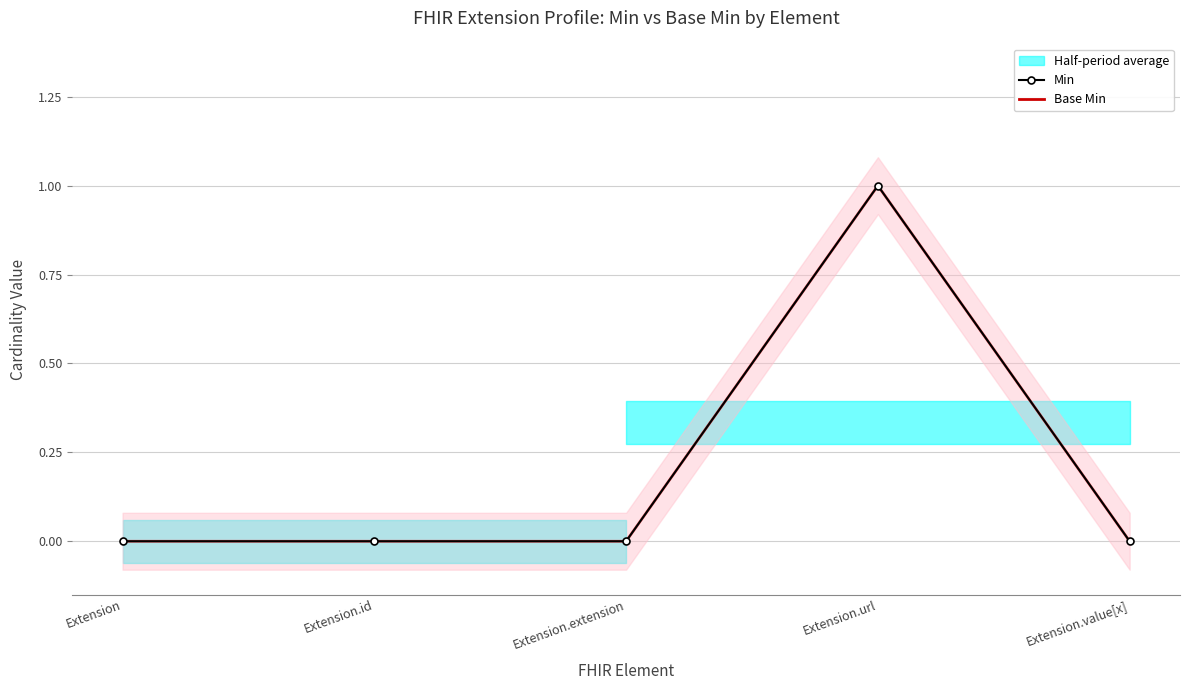

True or false: Min and Base Min cross at least once.

False